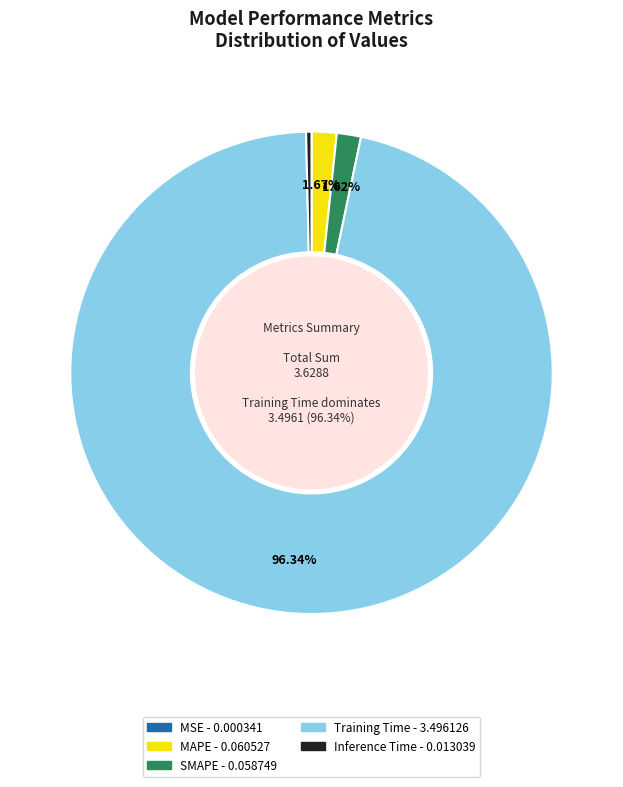

Does any single category account for the majority?

Yes